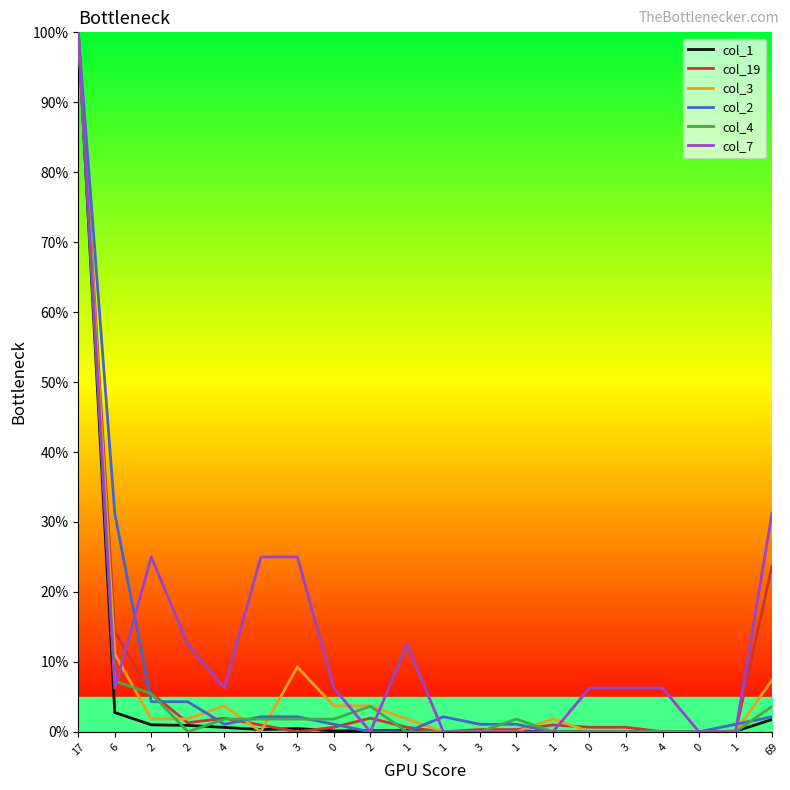

What is the average value of the col_1 series?

5.4